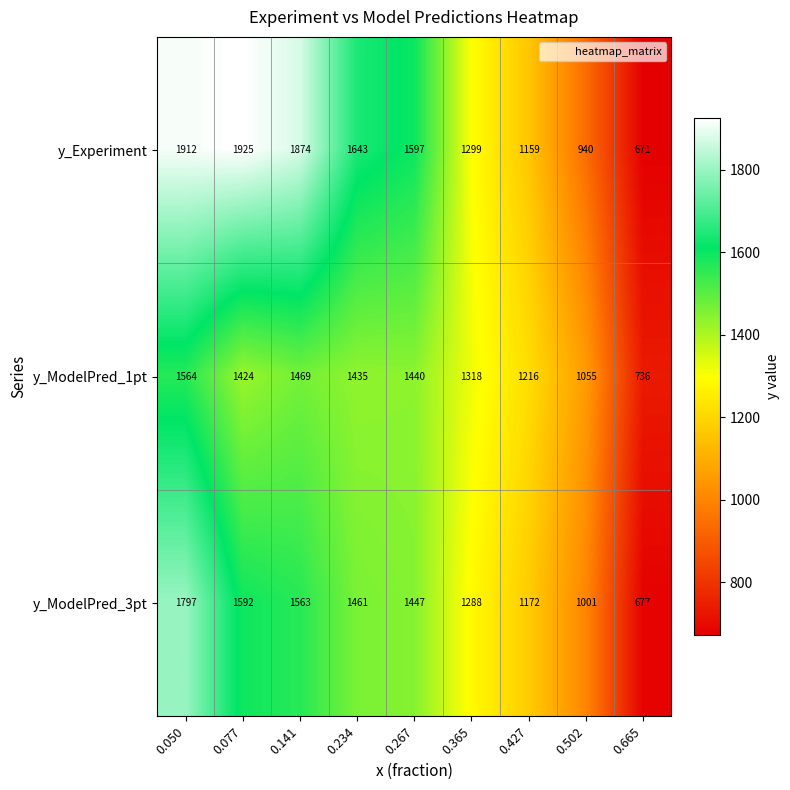

What is the maximum value shown in the chart?

1925